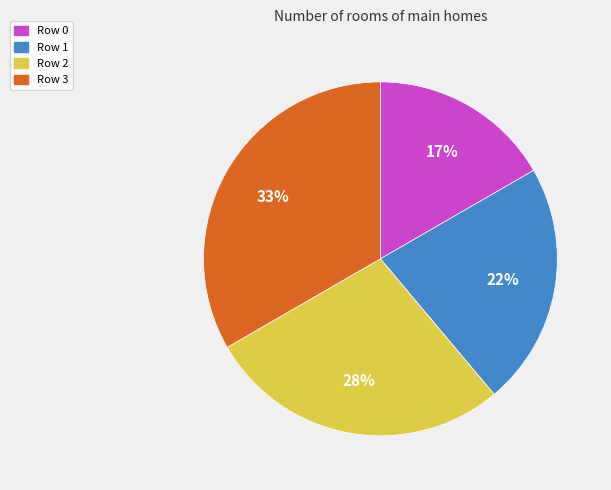

To the nearest percent, what is the average slice percentage?

25%